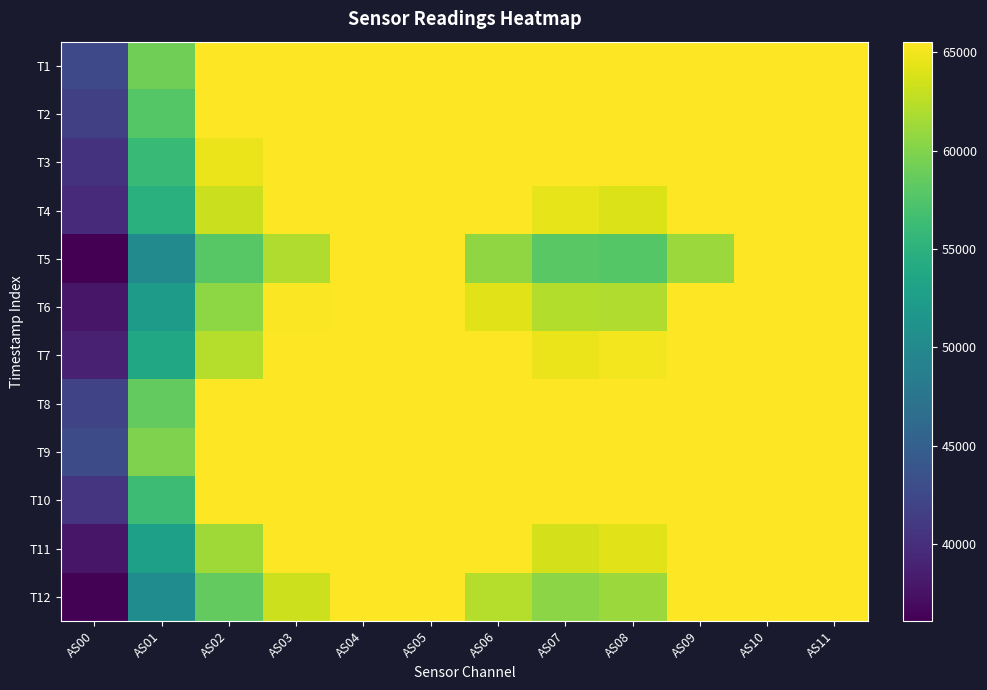

How many data points does each series have?

12